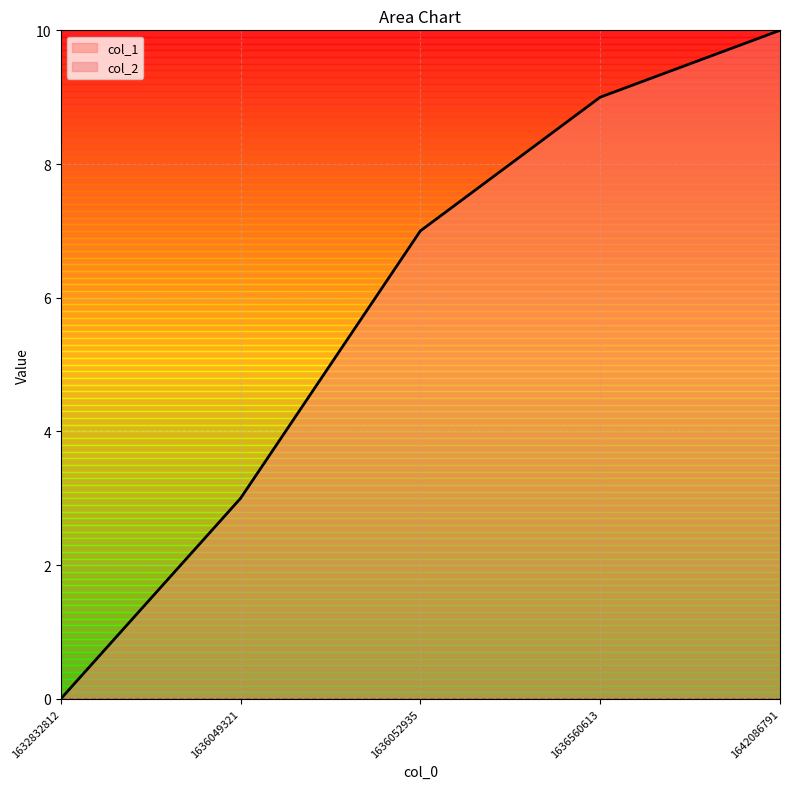

Approximately how many times larger is the value at 1636560613 compared to 1636049321?

3.0